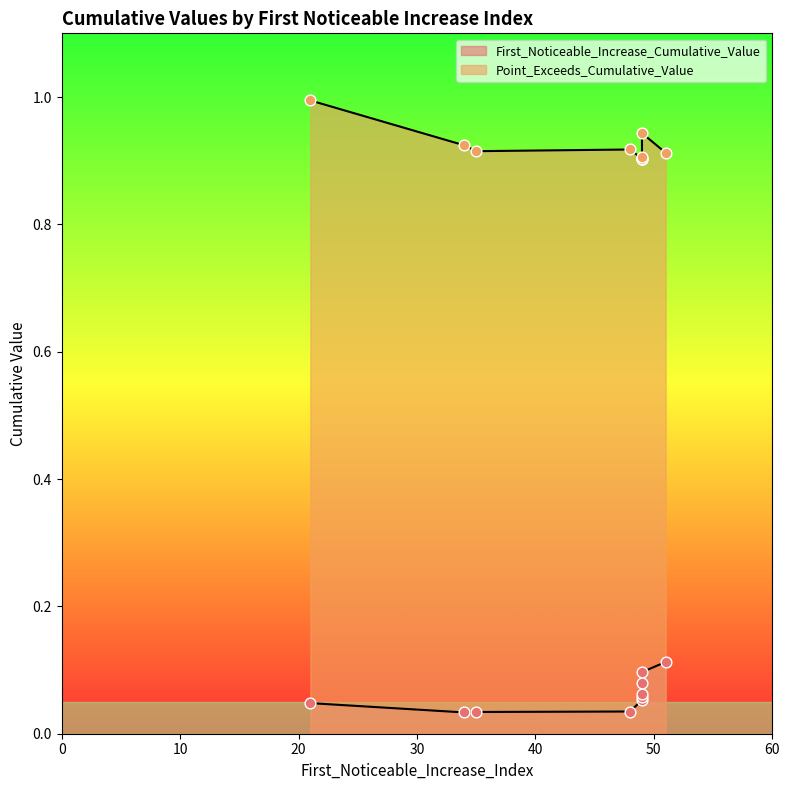

Which series has the largest total across all categories?

Point_Exceeds_Cumulative_Value